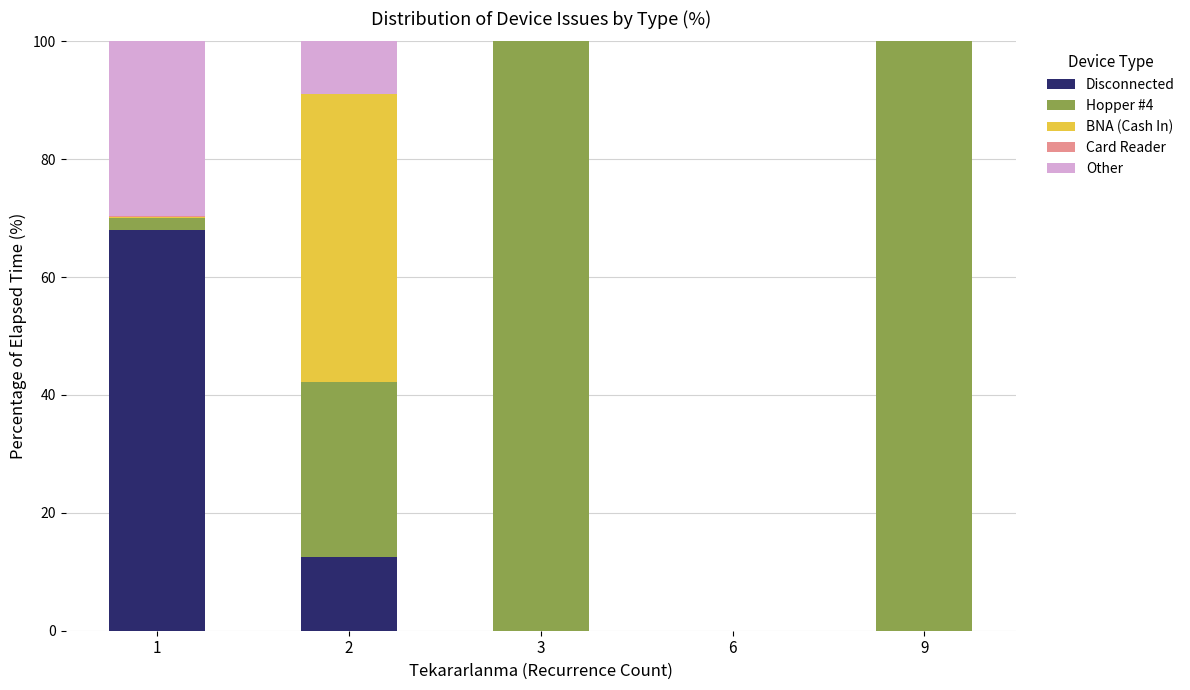

What is the highest value of the Disconnected series?

68.0